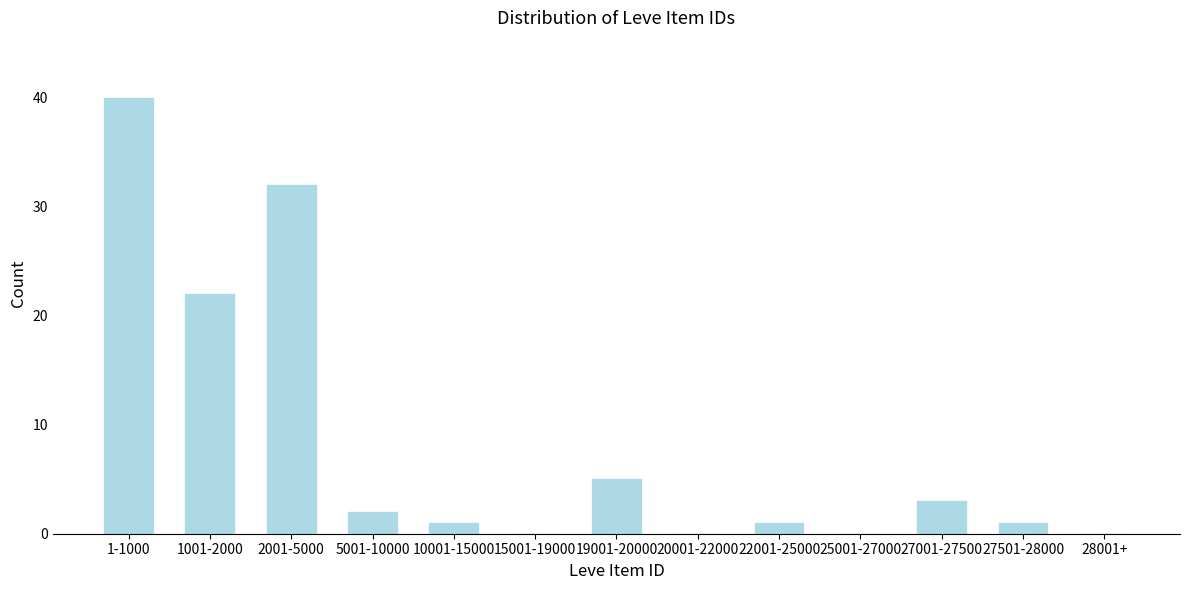

Reading right to left, extract all data points from this chart.

28001+=0	27501-28000=1	27001-27500=3	25001-27000=0	22001-25000=1	20001-22000=0	19001-20000=5	15001-19000=0	10001-15000=1	5001-10000=2	2001-5000=32	1001-2000=22	1-1000=40